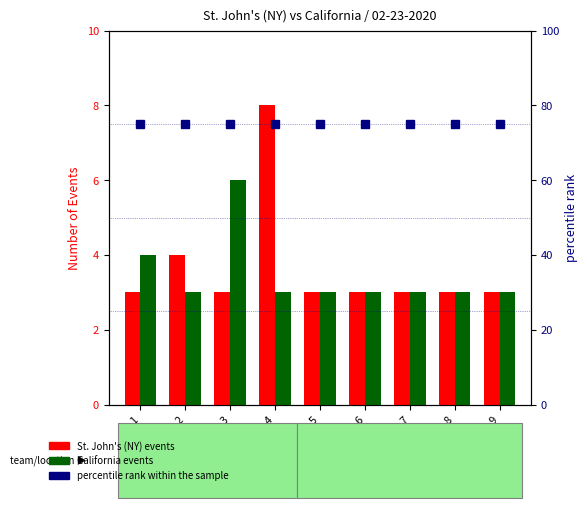

Which series has the largest total across all categories?

percentile rank within the sample